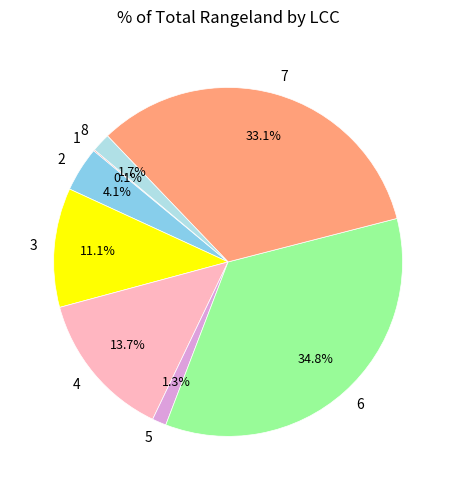

What is the largest slice in the pie chart?

6